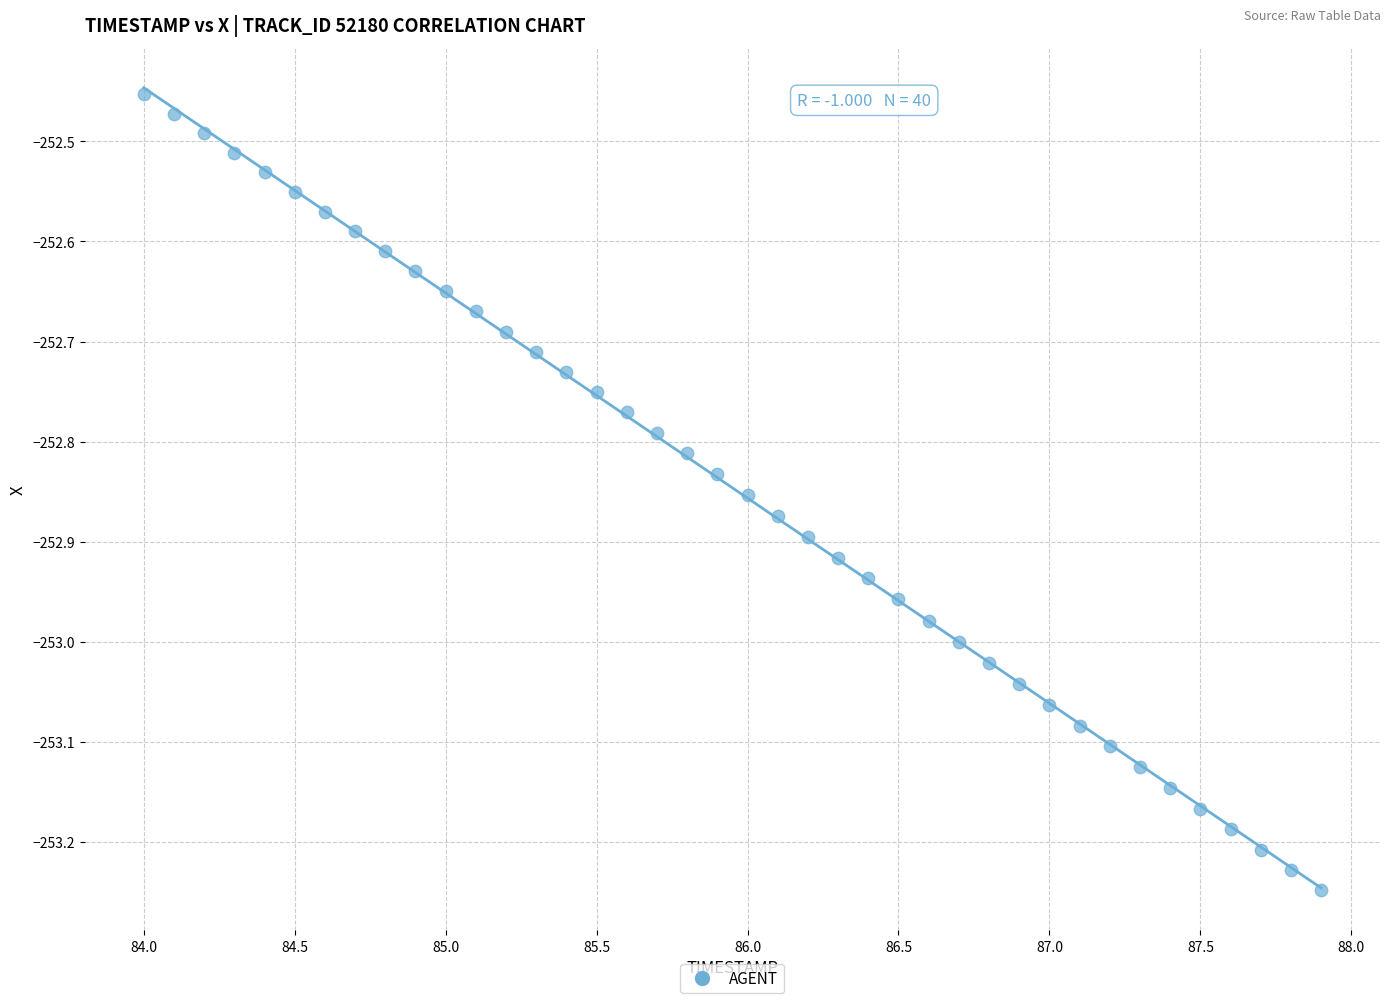

What is the range of X values (max minus min)?

3.9